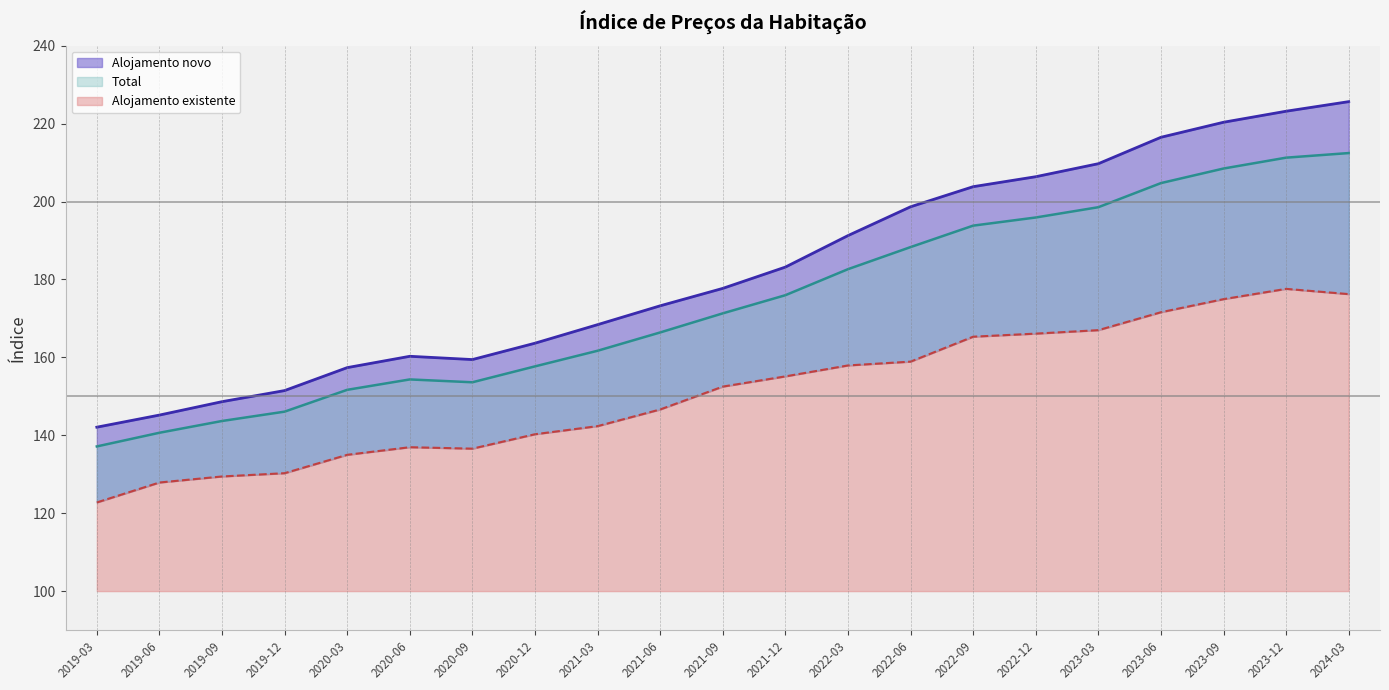

Rank the series by their average value, from lowest to highest.

Alojamento existente, Total, Alojamento novo